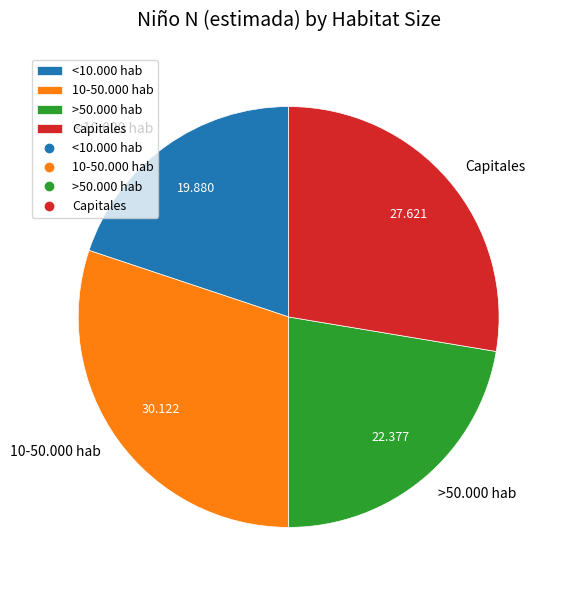

Do 10-50.000 hab and >50.000 hab together represent more than half of the pie?

Yes